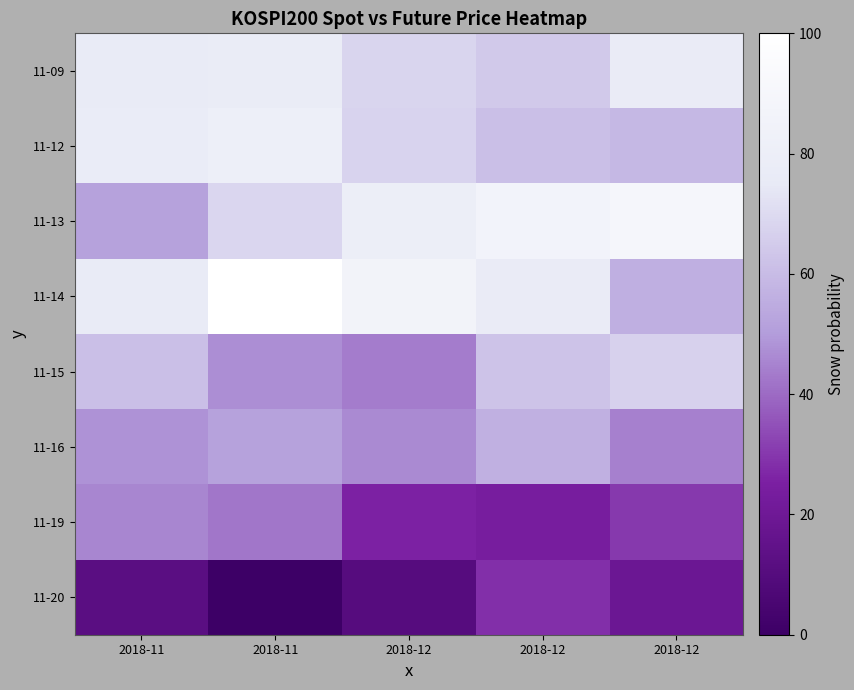

What is the maximum value shown in the chart?

100.0